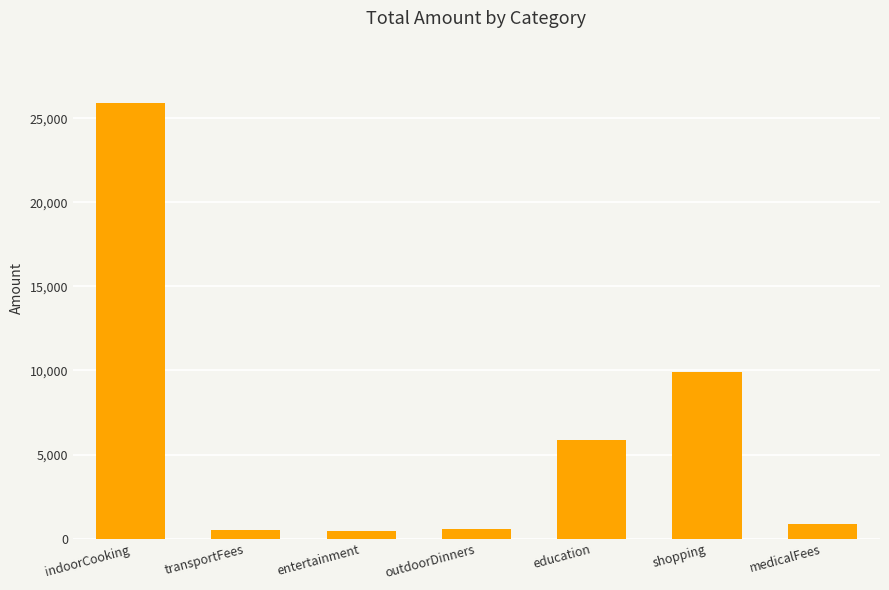

What is the difference between the maximum and minimum values?

25428